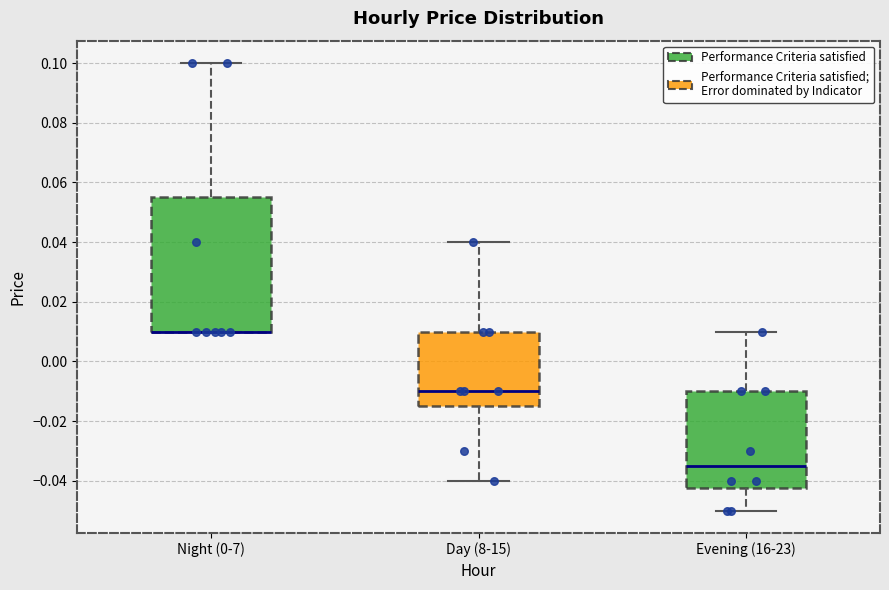

Reading left to right, read every box against the y-axis: the position of its median line, the range the box covers, and the ends of its whiskers. The values are not printed on the chart, so give them approximately, as read against the axis.

Night (0-7): median 0.010 (drawn on the box's lower edge), box 0.010 to 0.056, whiskers 0.010 to 0.100
Day (8-15): median -0.010, box -0.014 to 0.010, whiskers -0.040 to 0.040
Evening (16-23): median -0.034, box -0.042 to -0.010, whiskers -0.050 to 0.010